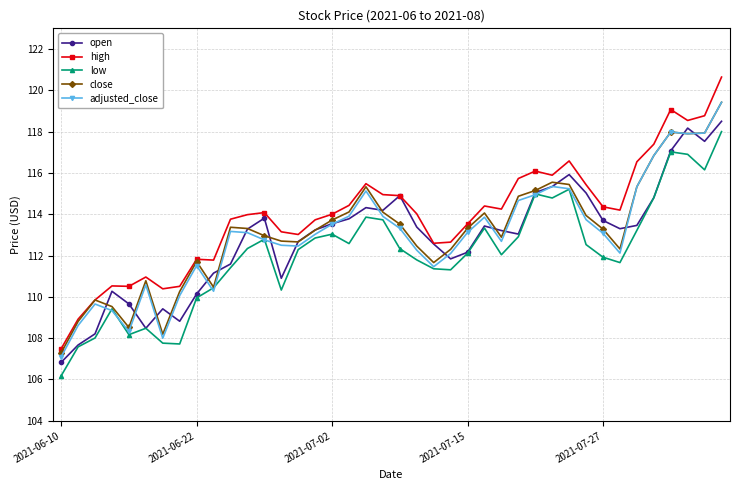

What are all the series names shown in the legend?

open, high, low, close, adjusted_close